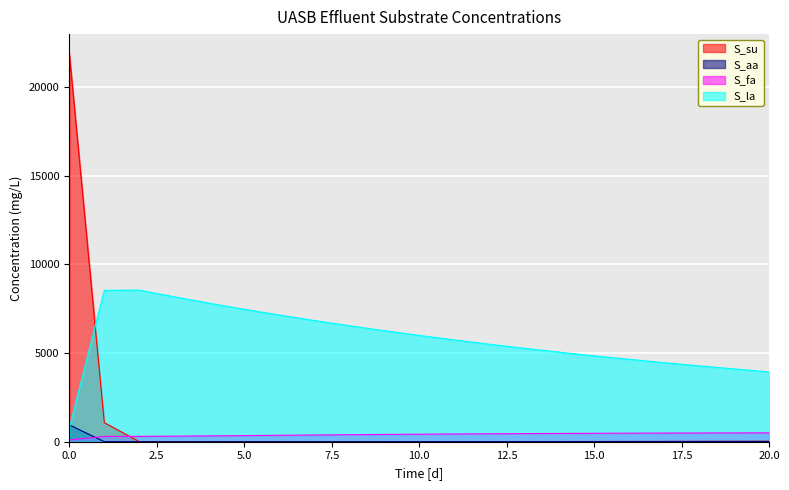

Reading right to left, list all the values displayed in this chart.

S_su Effluent [mg/L]: 20=23.8	19=21.1	18=18.5	17=16.3	16=14.5	15=12.7	14=11.3	13=10.0	12=9.0	11=8.0	10=7.2	9=6.5	8=5.8	7=5.2	6=4.7	5=4.1	4=3.6	3=3.1	2=2.5	1=1075.7	0=21890.0
S_aa Effluent [mg/L]: 20=17.3	19=15.6	18=14.0	17=12.5	16=11.3	15=10.1	14=9.1	13=8.2	12=7.4	11=6.7	10=6.1	9=5.5	8=5.0	7=4.5	6=4.0	5=3.5	4=3.0	3=2.4	2=1.7	1=1.8	0=950.0
S_fa Effluent [mg/L]: 20=501.1	19=497.1	18=493.0	17=487.9	16=481.7	15=475.4	14=467.3	13=458.2	12=448.1	11=436.9	10=424.1	9=410.3	8=395.5	7=379.4	6=362.5	5=345.2	4=328.3	3=313.5	2=302.8	1=299.0	0=100.0
S_la Effluent [mg/L]: 20=3935.5	19=4105.7	18=4275.8	17=4456.4	16=4648.5	15=4840.6	14=5050.5	13=5270.1	12=5499.3	11=5739.6	10=5995.1	9=6262.2	8=6540.4	7=6834.7	6=7144.0	5=7469.3	4=7809.9	3=8170.4	2=8550.4	1=8534.1	0=759.0